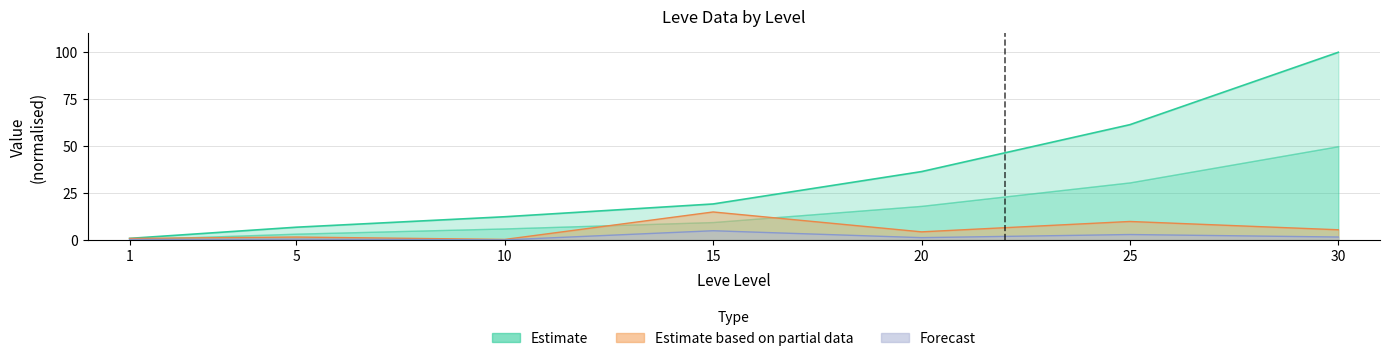

What value does the Leve EXP series have at 20?

36.5